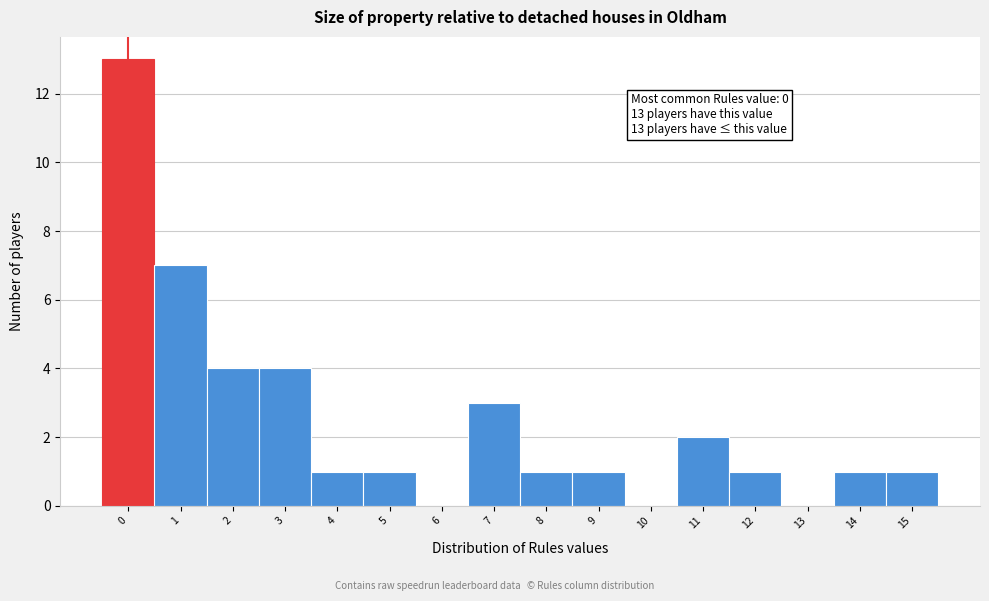

Reading left to right, what are all the values shown in this chart?

0=13	1=7	2=4	3=4	4=1	5=1	6=0	7=3	8=1	9=1	10=0	11=2	12=1	13=0	14=1	15=1